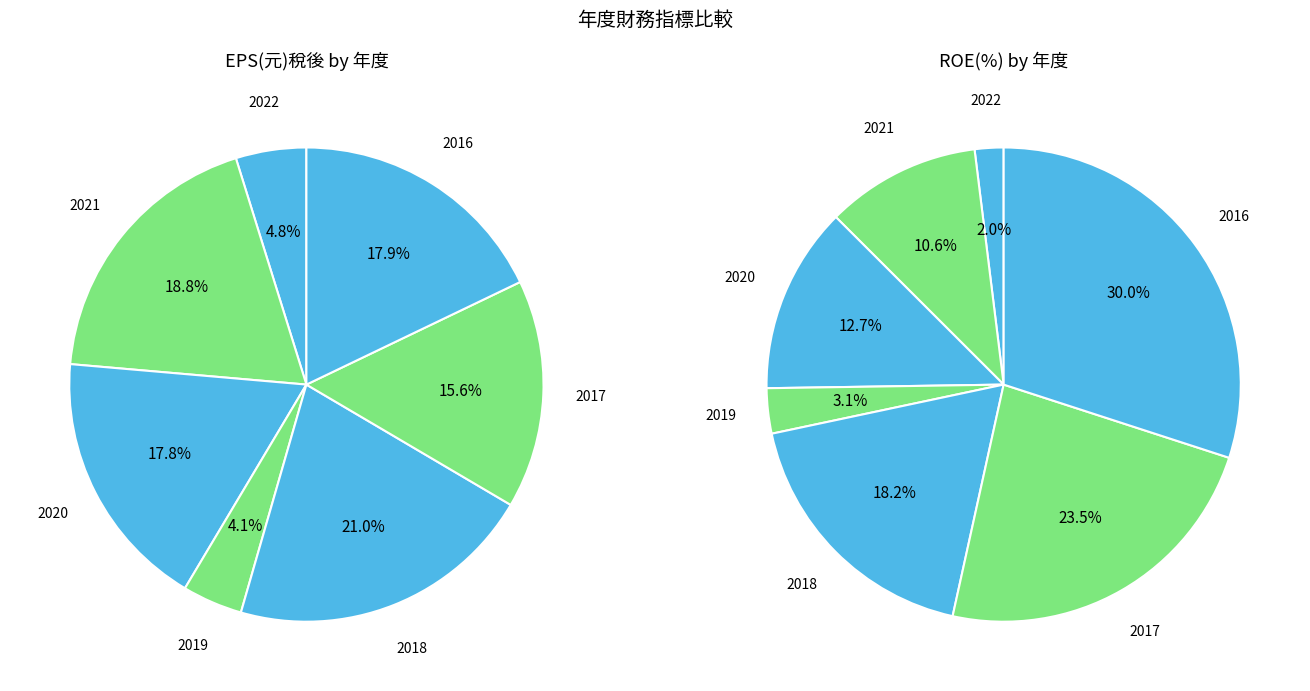

How many segments does this pie chart have?

7